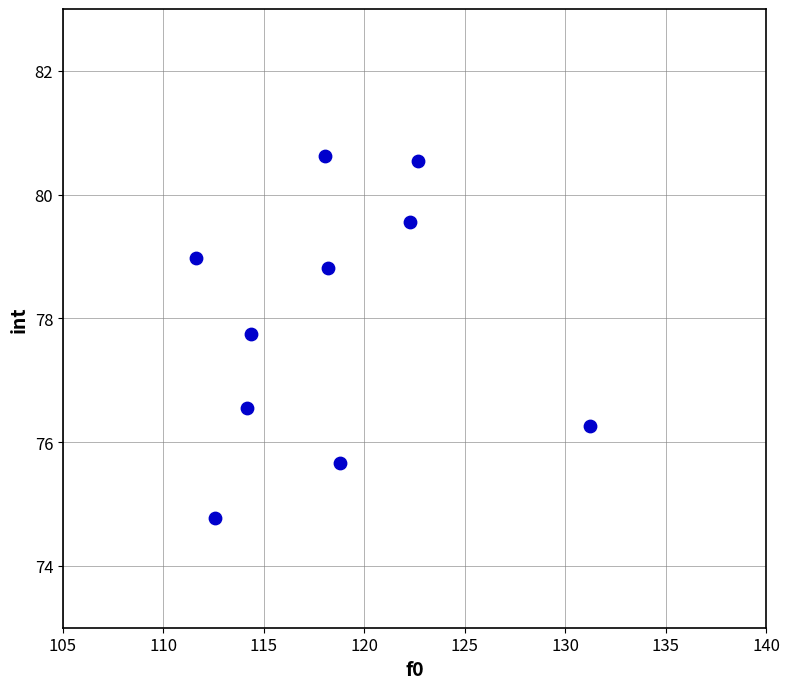

What is the average Y value?

78.0